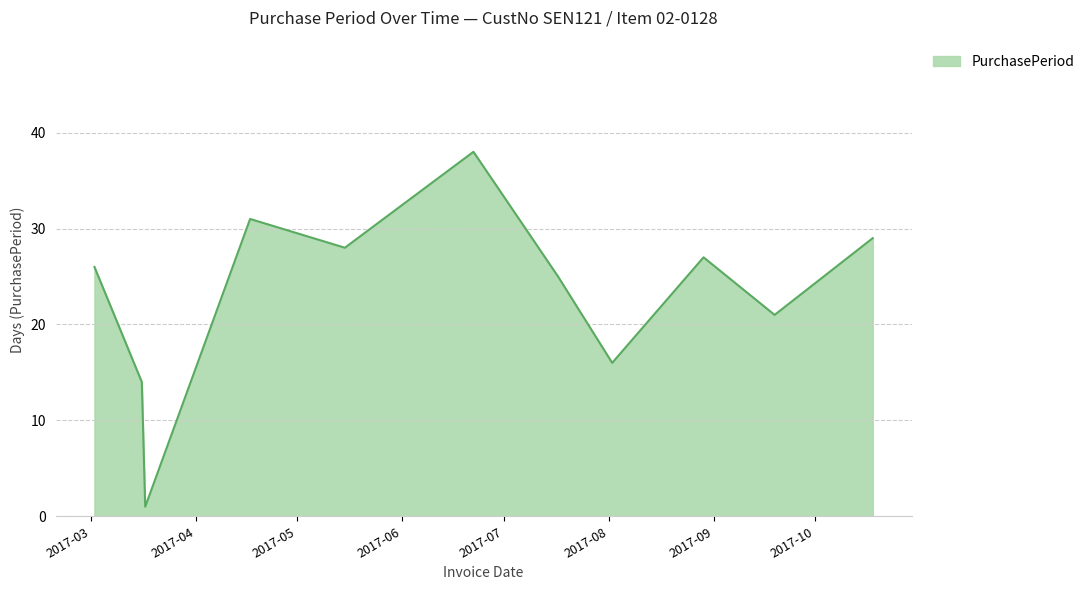

What is the greatest value displayed?

38